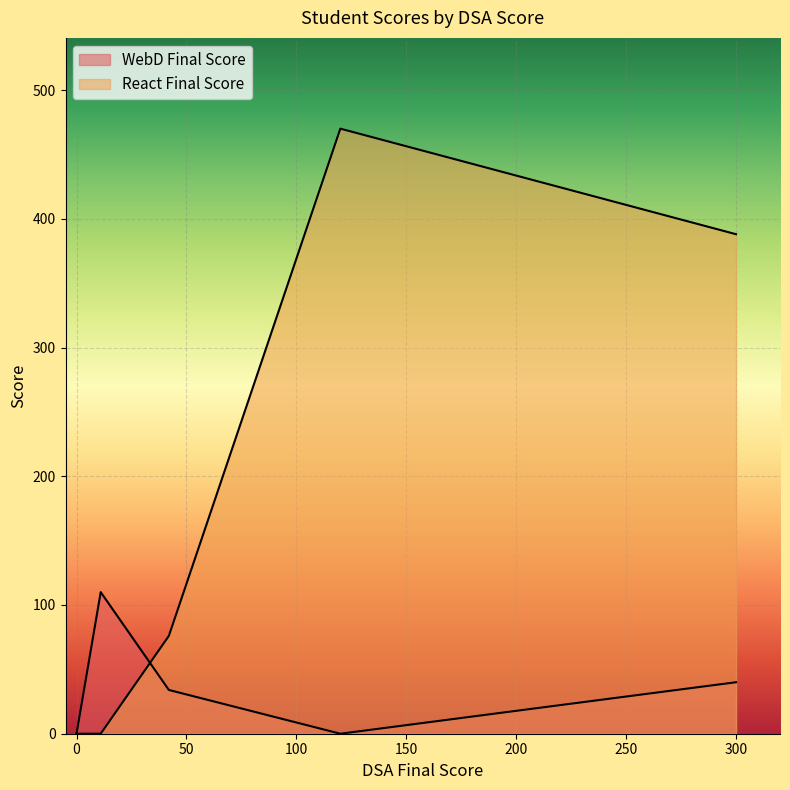

Where does the React Final Score series first go above 76?

120